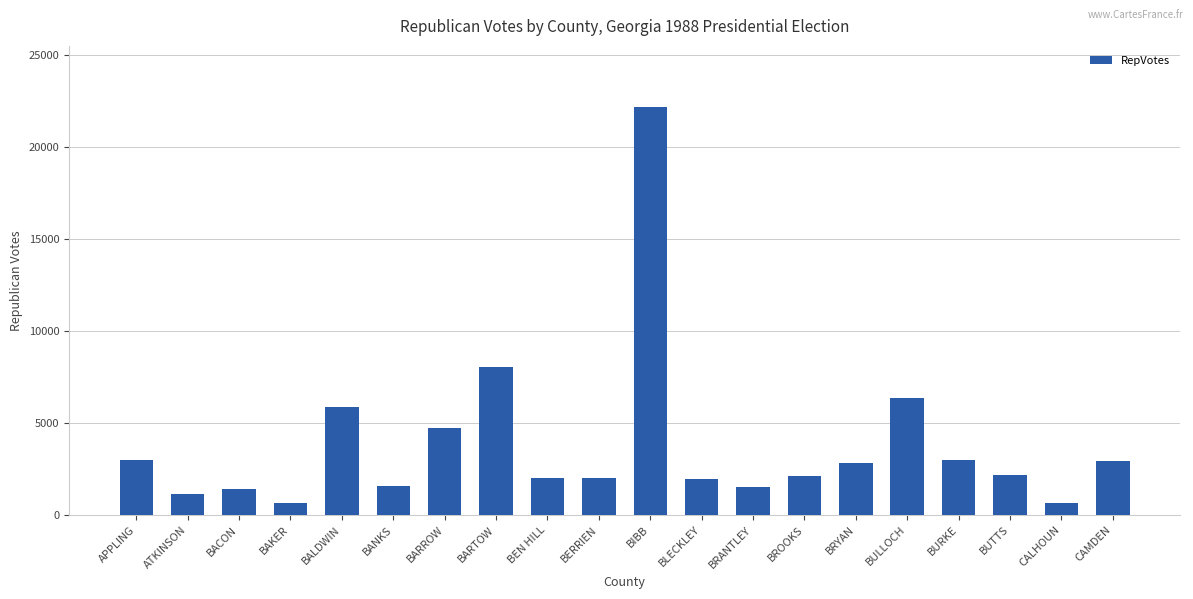

What is the difference between the second highest and minimum values?

7410